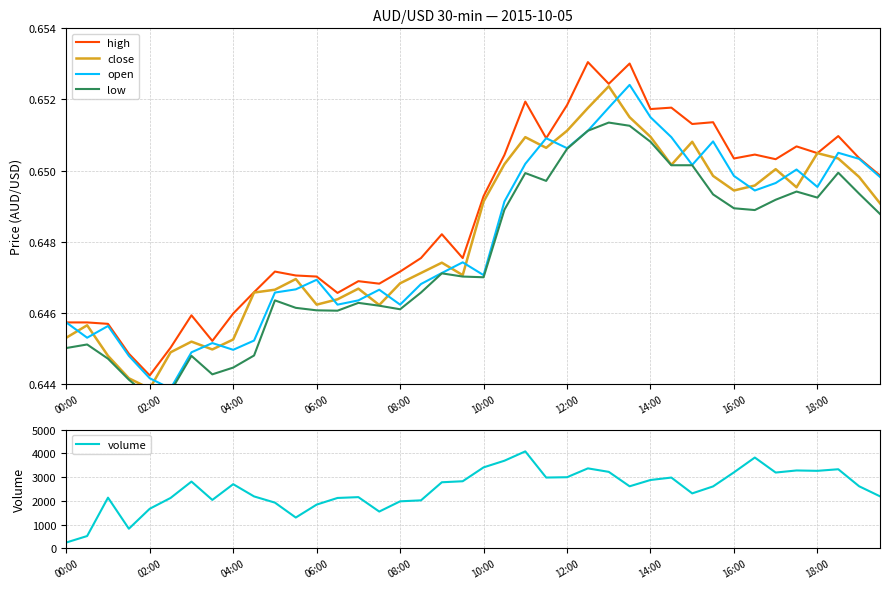

How many lines are shown in the chart?

5